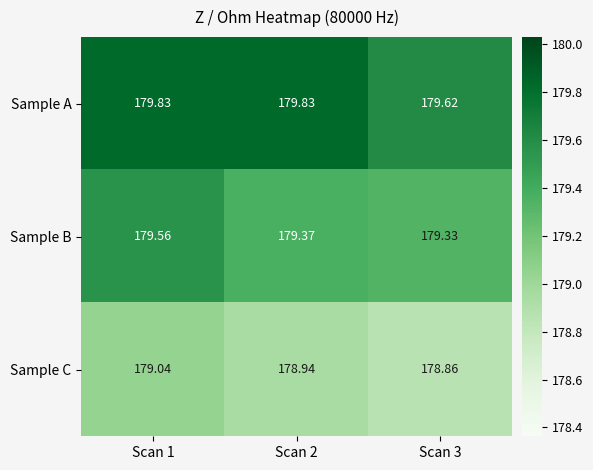

Which series has the largest range (max minus min)?

Sample B